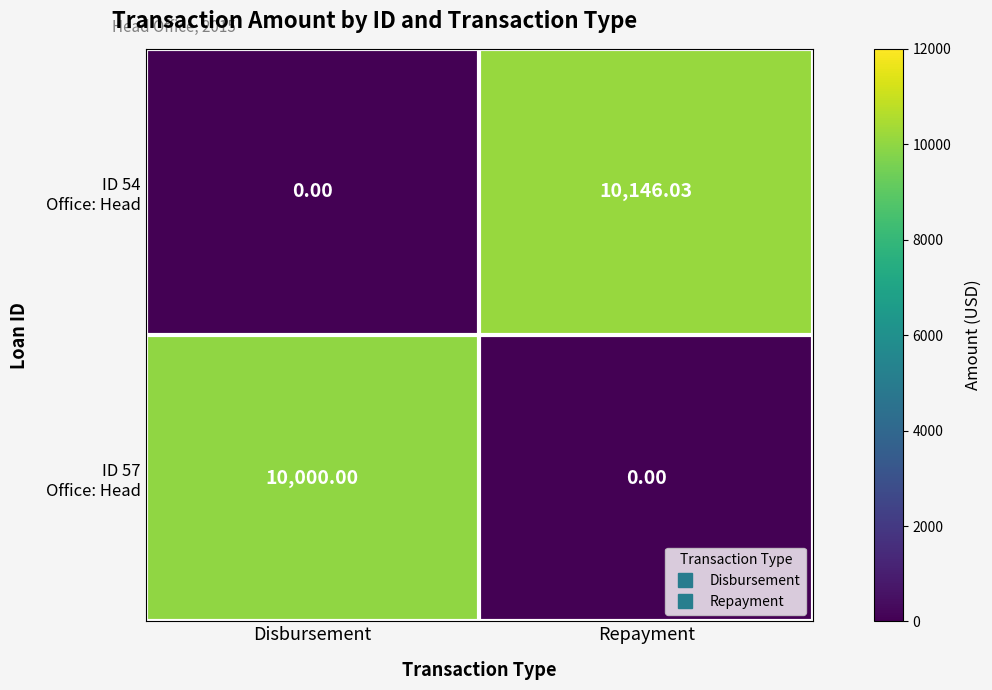

At which category is the sum across all series the highest?

Repayment